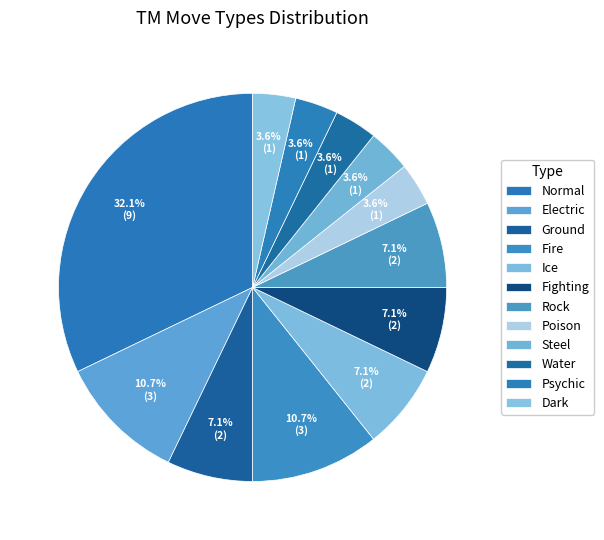

To the nearest percent, what is the combined percentage of Dark and Electric?

14%